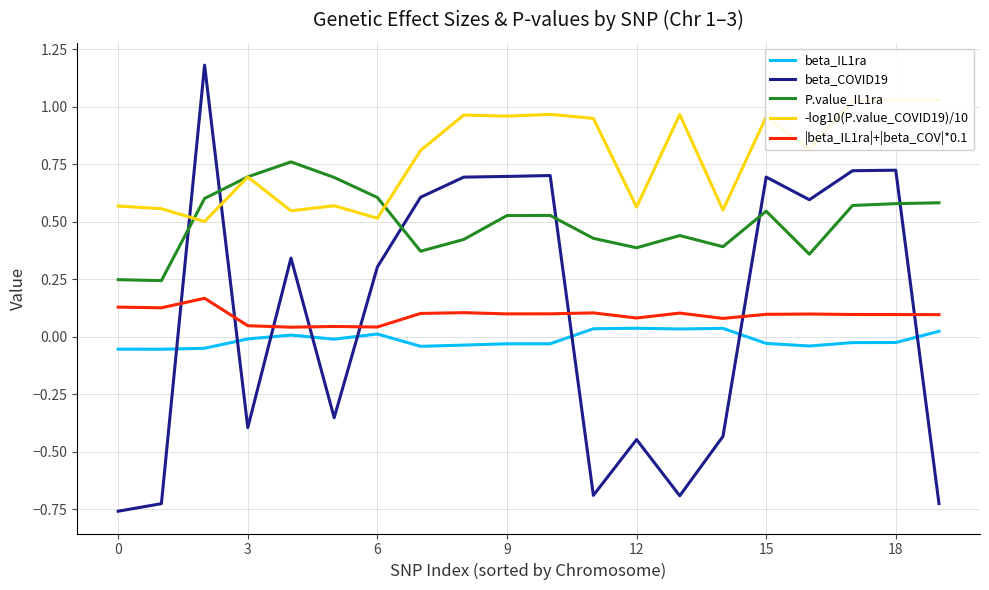

True or false: P.value_IL1ra has a value of 0.7 at 3.

True